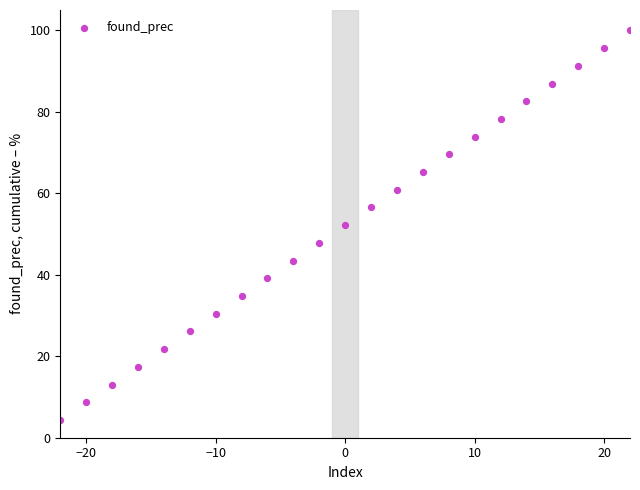

What is the range of Y values (max minus min)?

95.7